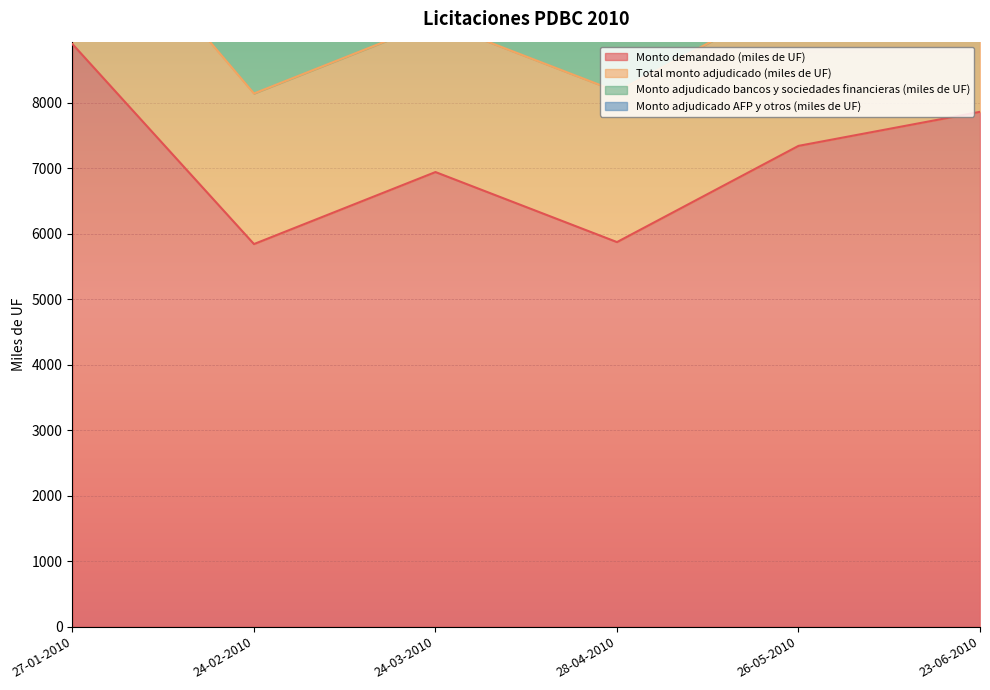

How many categories are shown in the chart?

6